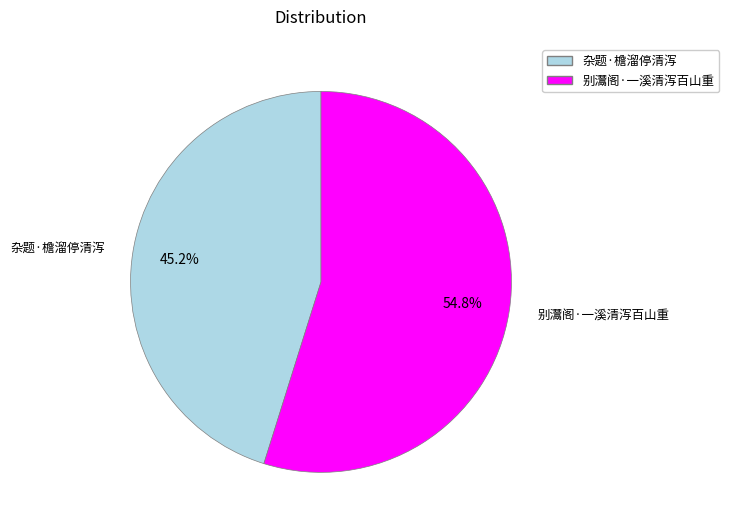

The 别灊阁·一溪清泻百山重 slice represents 55% of the pie. True or false?

True